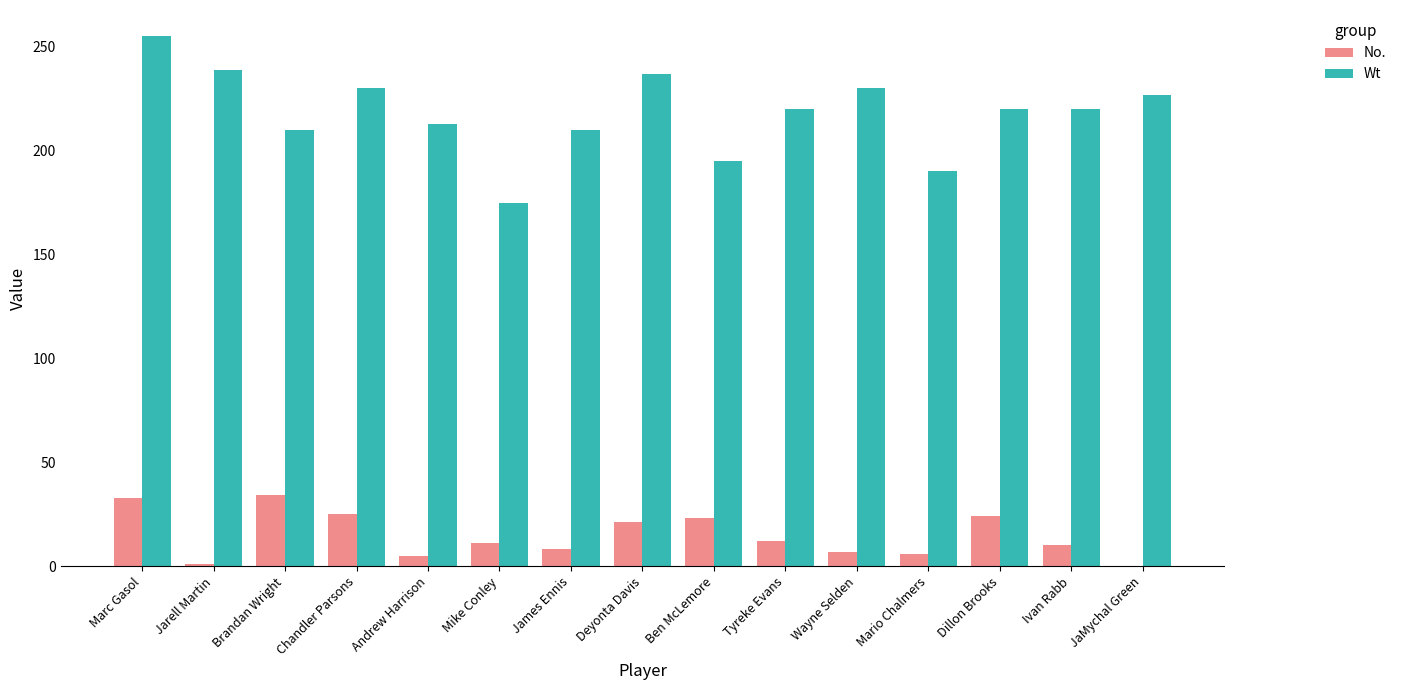

What is the sum of the No. values at Marc Gasol and JaMychal Green?

33